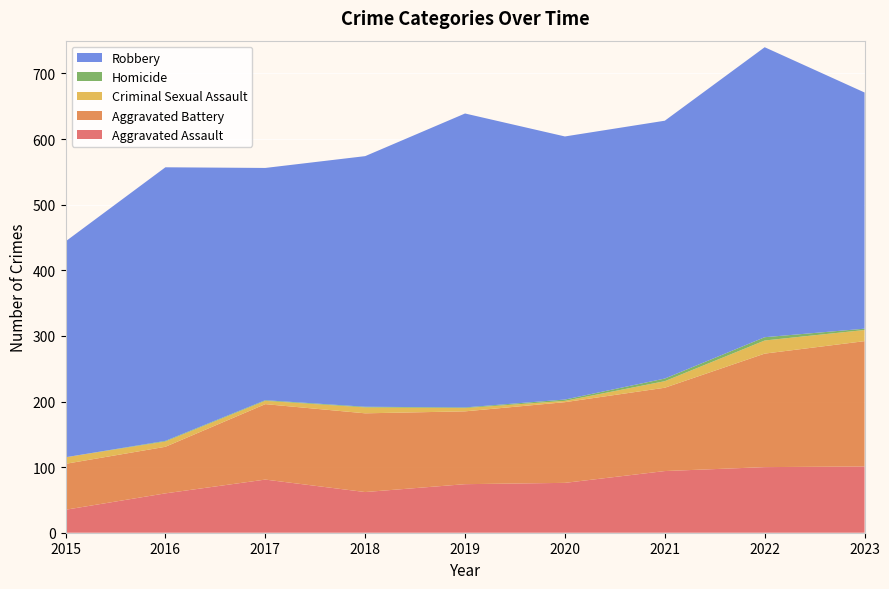

Reading left to right, what are all the values shown in this chart?

Aggravated Assault: 35	60	81	62	74	76	94	100	101
Aggravated Battery: 70	71	115	120	111	123	127	173	191
Criminal Sexual Assault: 10	8	5	9	5	2	10	20	17
Homicide: 0	1	1	1	1	2	4	5	2
Robbery: 329	417	354	382	448	401	393	442	360